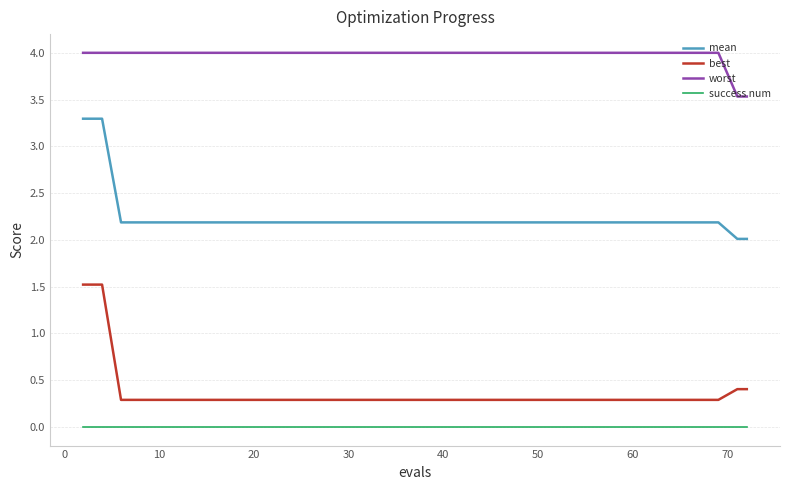

Which series has the largest total across all categories?

worst